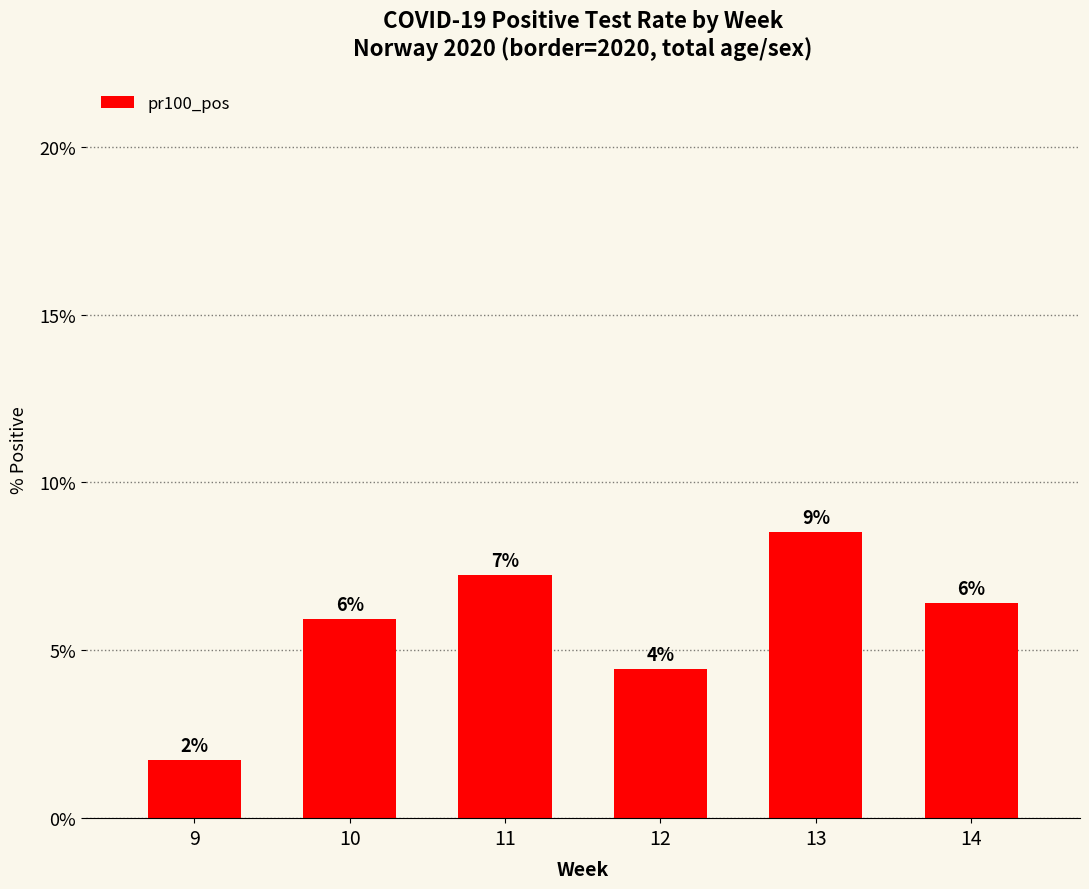

Are the bars horizontal?

No